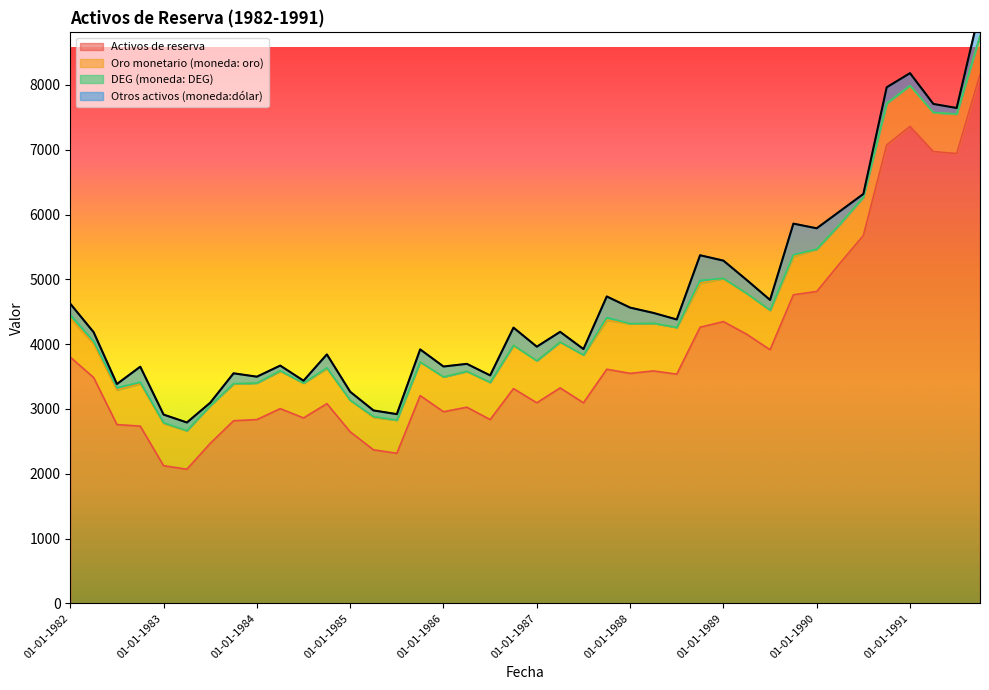

The Oro monetario (moneda: oro) series shows 806 at 01-10-1985. True or false?

False